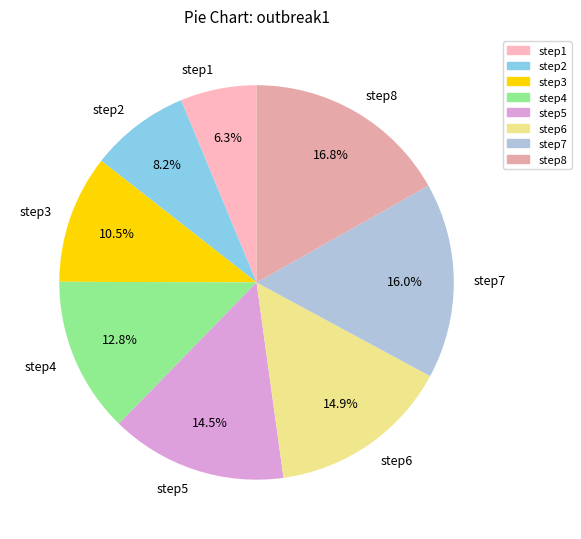

Is it true that step8 is 3% of the pie?

False